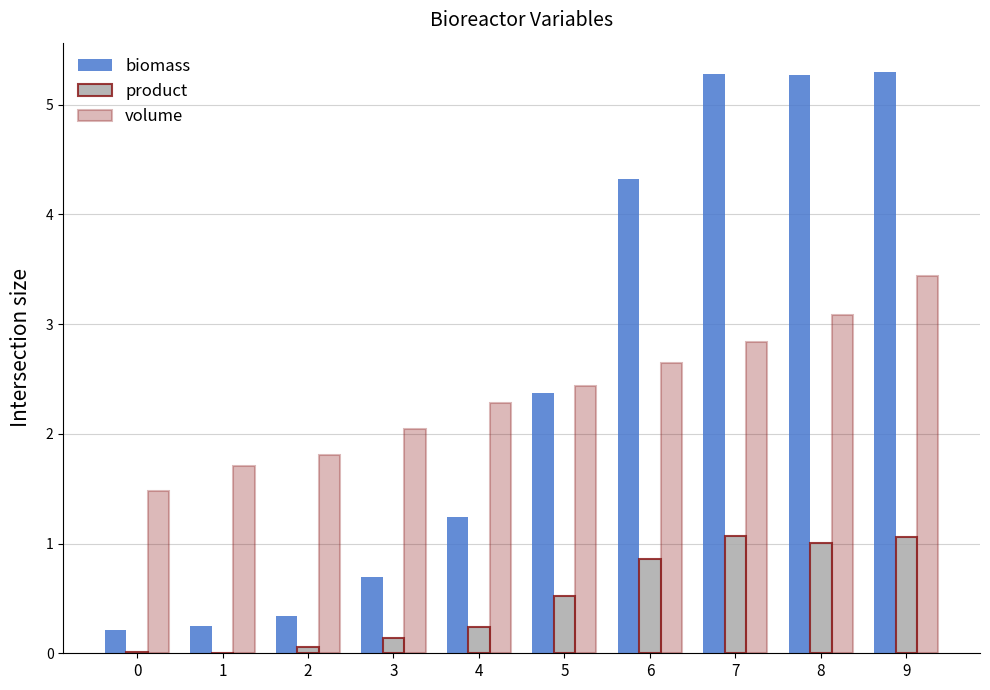

Which series has the largest range (max minus min)?

biomass